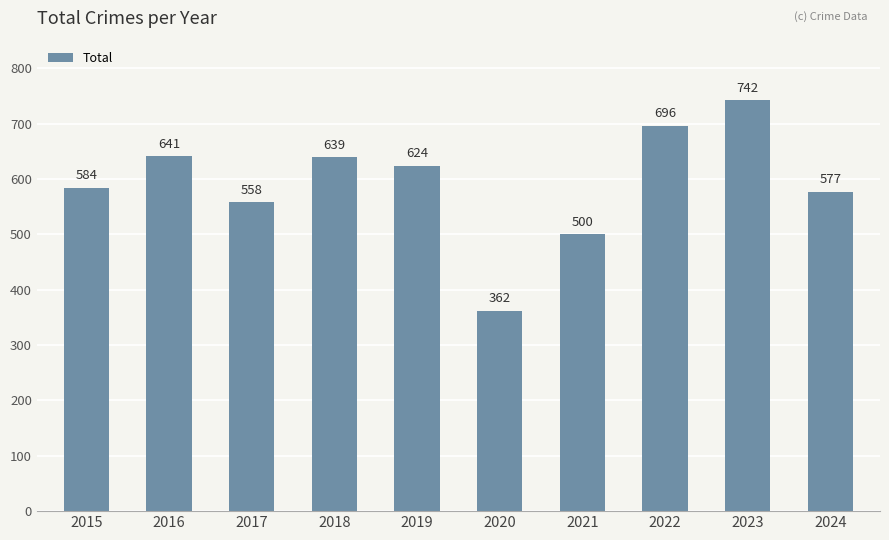

At which category does the chart reach its minimum across all series?

2020